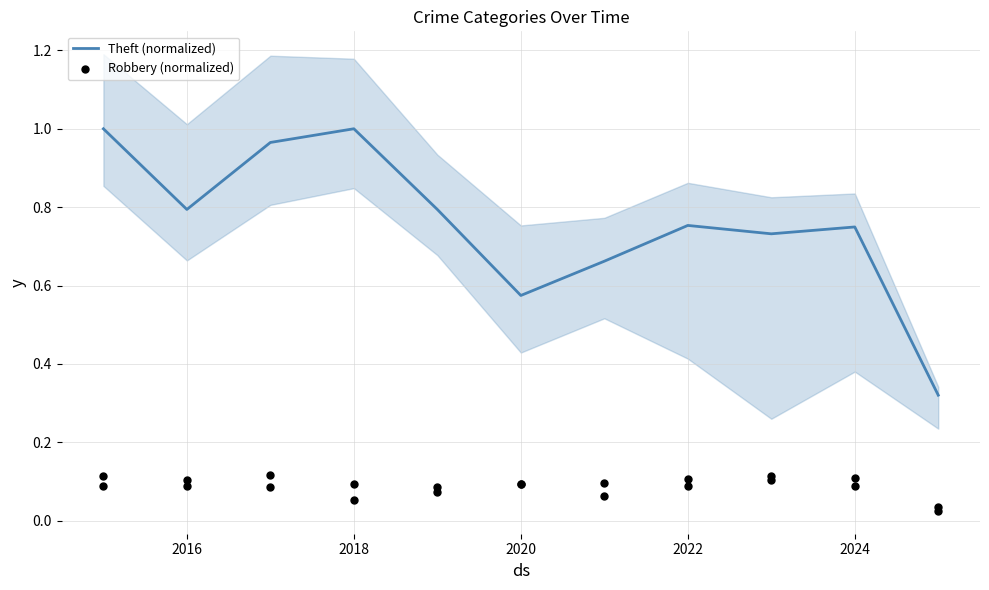

True or false: Theft (normalized) has a value of 1.0 at 2018.

True